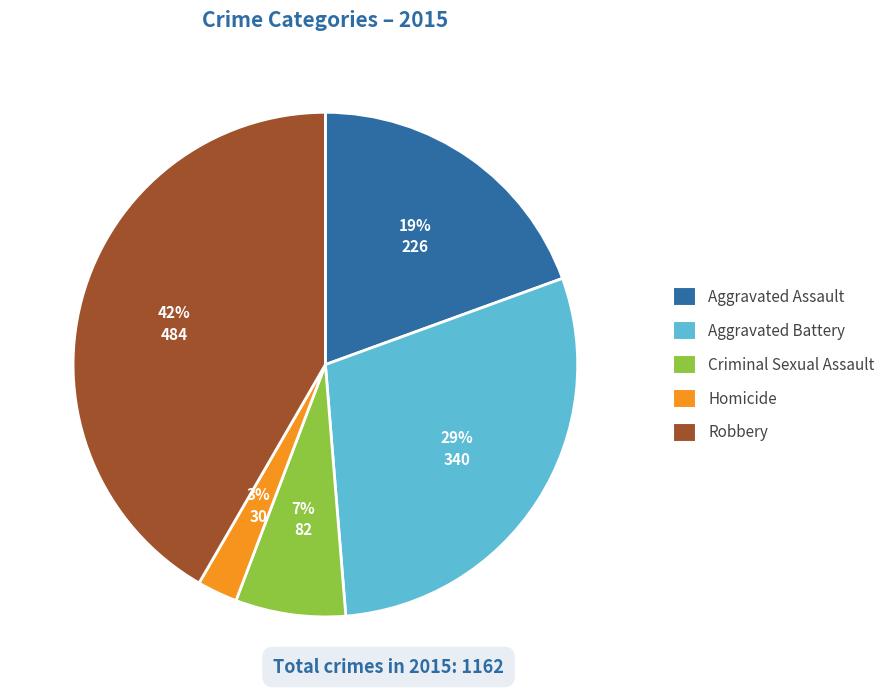

To the nearest percent, what is the average slice percentage?

20%